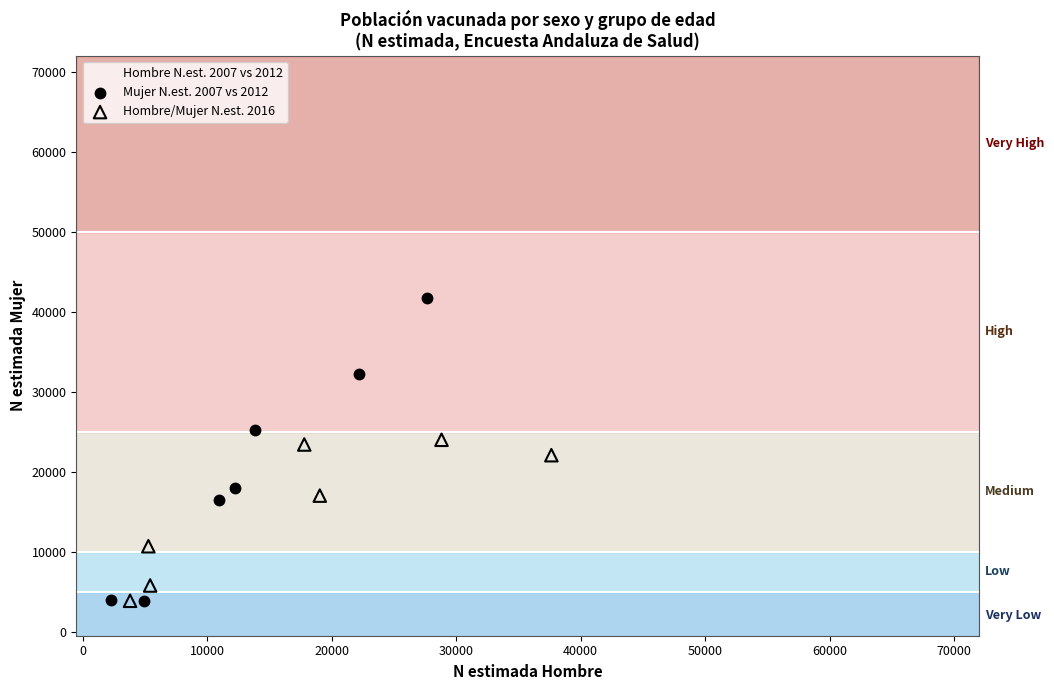

What are all the series names shown in the legend?

Hombre N.est. 2007 vs 2012, Mujer N.est. 2007 vs 2012, Hombre/Mujer N.est. 2016